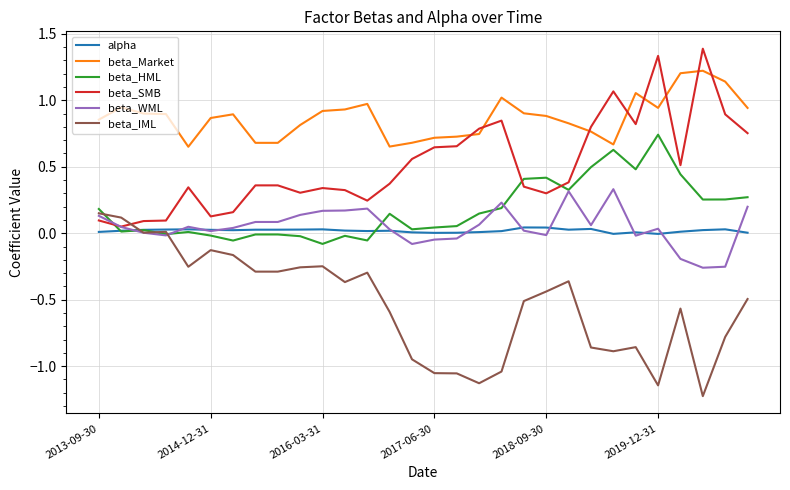

True or false: beta_WML and beta_Market intersect in this chart.

False